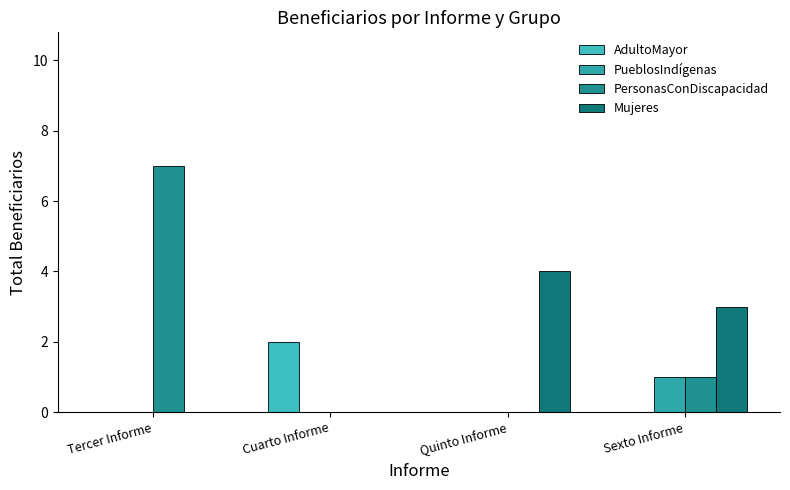

What is the difference between the Mujeres values at Cuarto Informe and Quinto Informe?

4